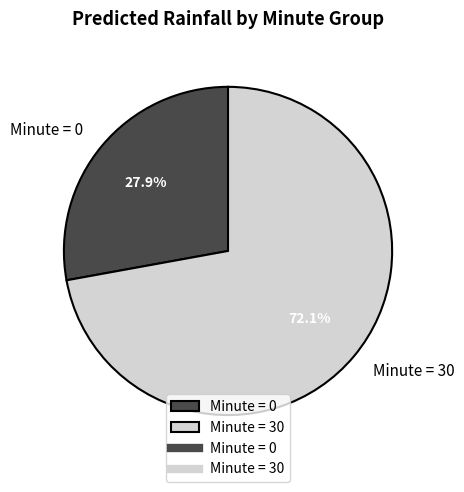

Which slice is the largest?

Minute = 30